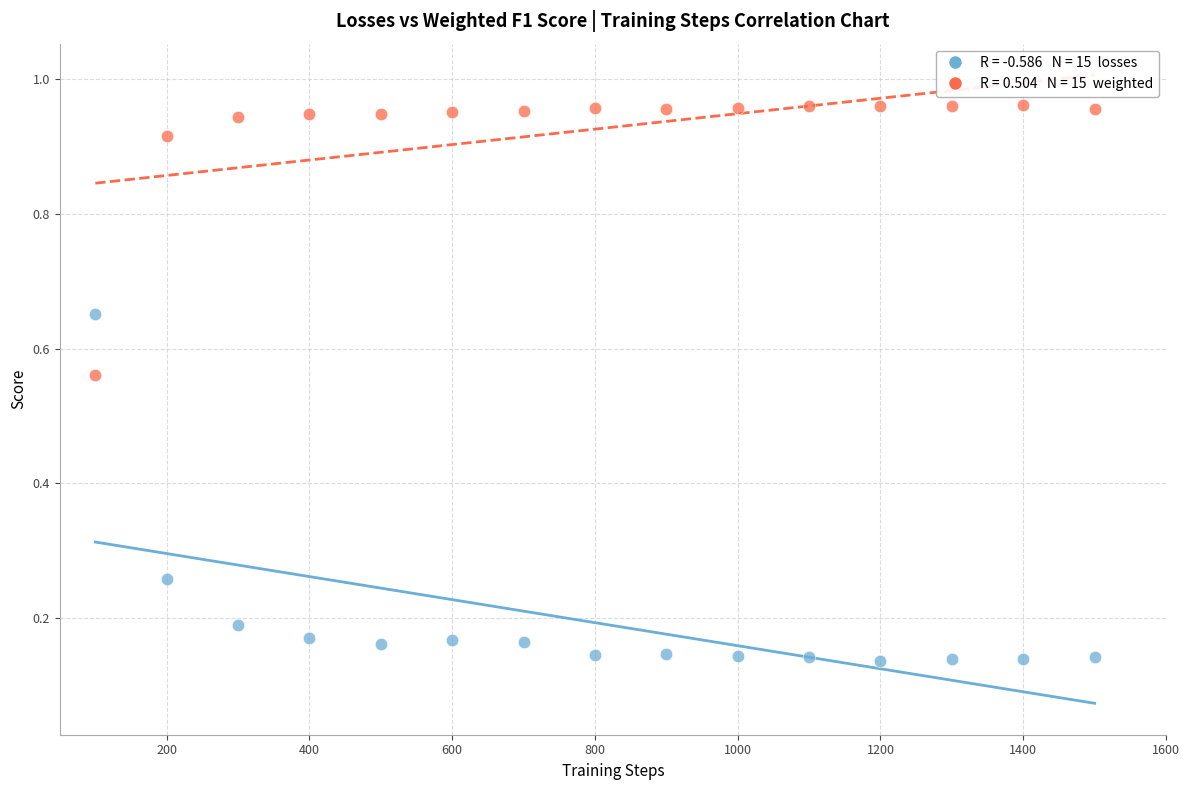

Across all data points, what is the range of X values (max minus min)?

1400.0